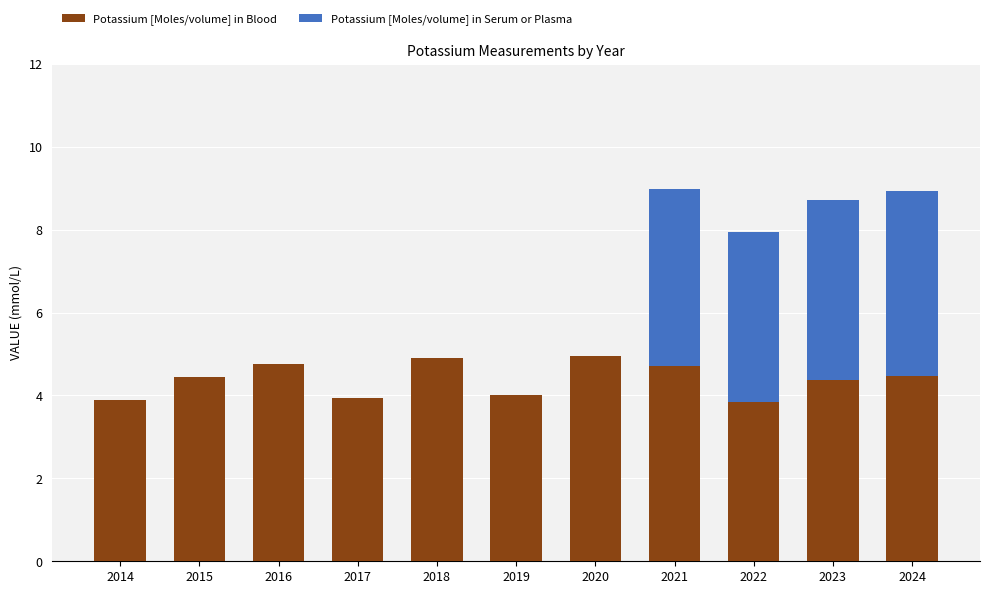

Reading left to right, list the values for the Potassium [Moles/volume] in Blood series.

2014=3.9	2015=4.5	2016=4.8	2017=4.0	2018=4.9	2019=4.0	2020=5.0	2021=4.7	2022=3.8	2023=4.4	2024=4.5